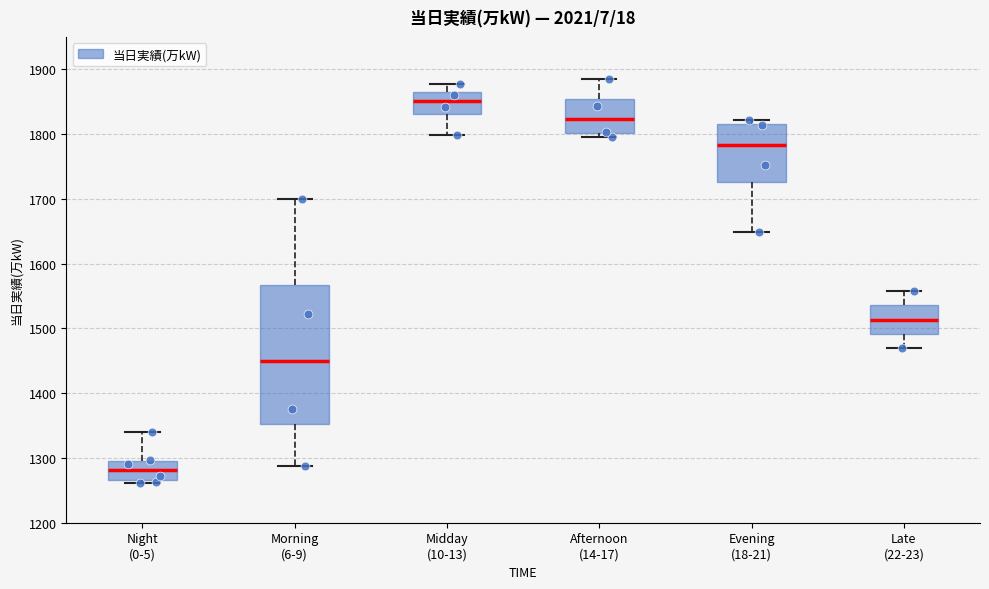

Reading left to right, transcribe this box plot: for each box, give where its median line is, the range the box spans, and where its two whiskers end, as read against the y-axis. The values are not printed on the chart, so give them approximately, as read against the axis.

Night (0-5): median 1280, box 1270 to 1300, whiskers 1260 to 1340
Morning (6-9): median 1450, box 1350 to 1570, whiskers 1290 to 1700
Midday (10-13): median 1850, box 1830 to 1860, whiskers 1800 to 1880
Afternoon (14-17): median 1820, box 1800 to 1850, whiskers 1800 (just below the box's lower edge) to 1890
Evening (18-21): median 1780, box 1730 to 1820, whiskers 1650 to 1820 (just above the box's upper edge)
Late (22-23): median 1510, box 1490 to 1540, whiskers 1470 to 1560